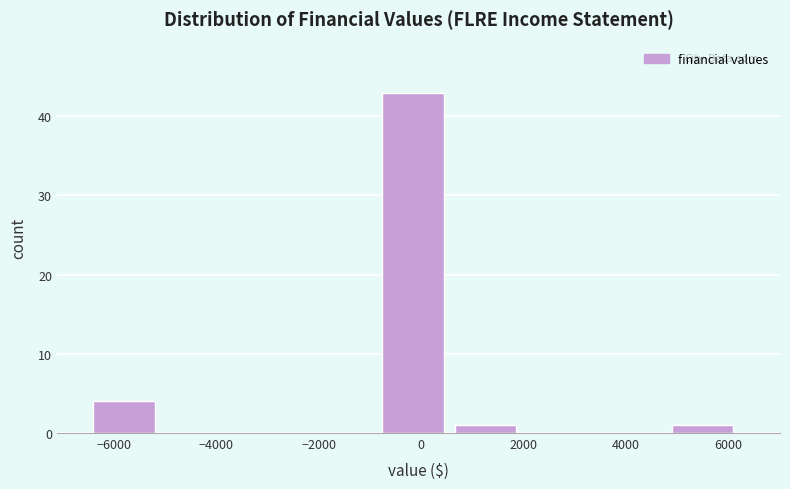

What is the height of the bar covering 4800 to 6400 on the x-axis? Neither the bar edges nor the heights are printed on the chart, so give them approximately, as read against the axes.

1